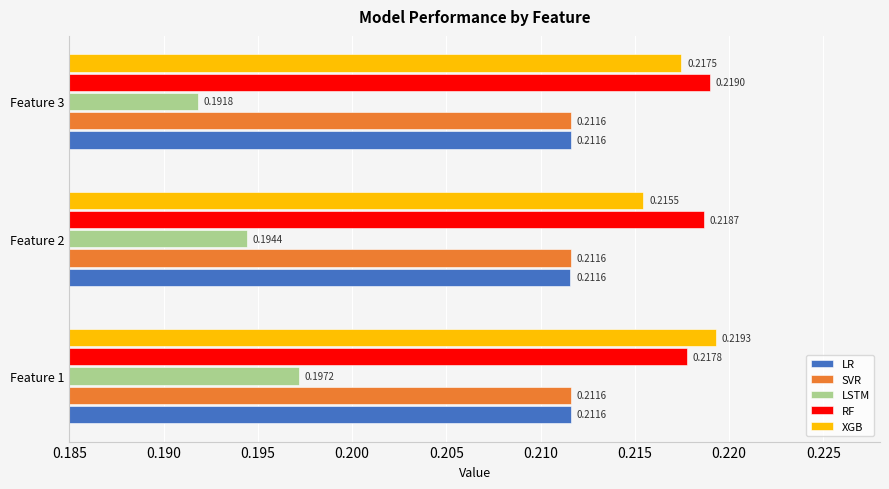

At which category does the chart reach its peak across all series?

Feature 1